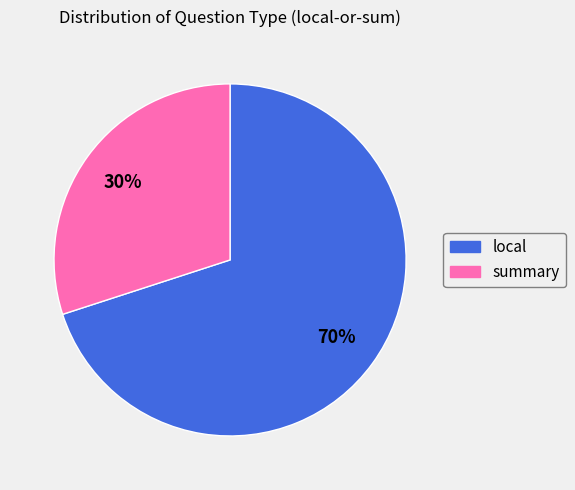

How many slices are in this pie chart?

2